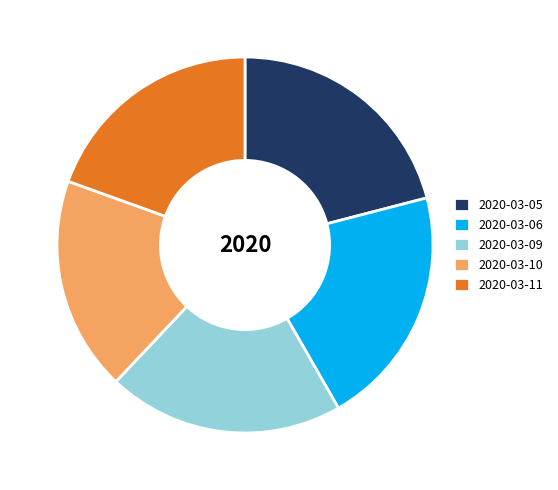

Combined, do 2020-03-09 and 2020-03-06 account for over 50%?

No